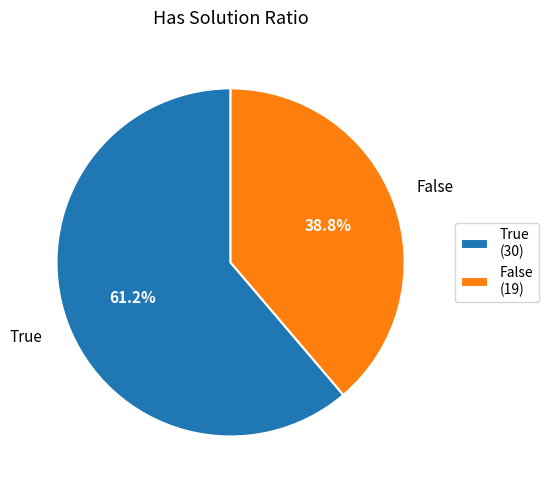

Is True the majority of the pie?

Yes